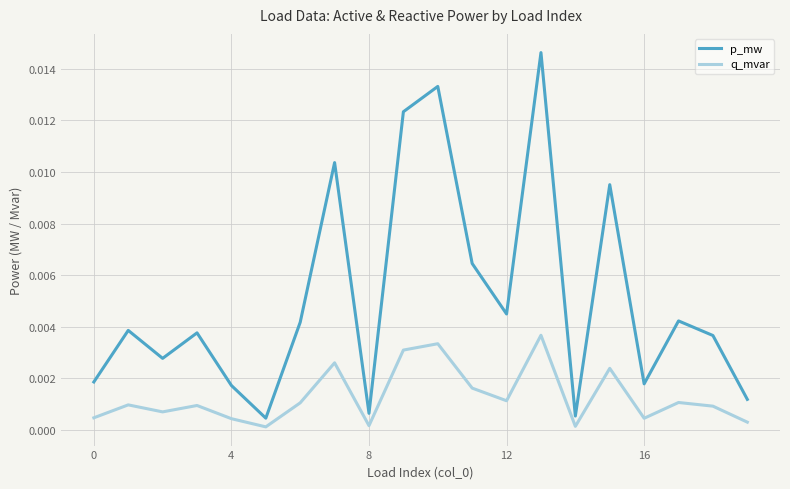

True or false: q_mvar and p_mw intersect in this chart.

False